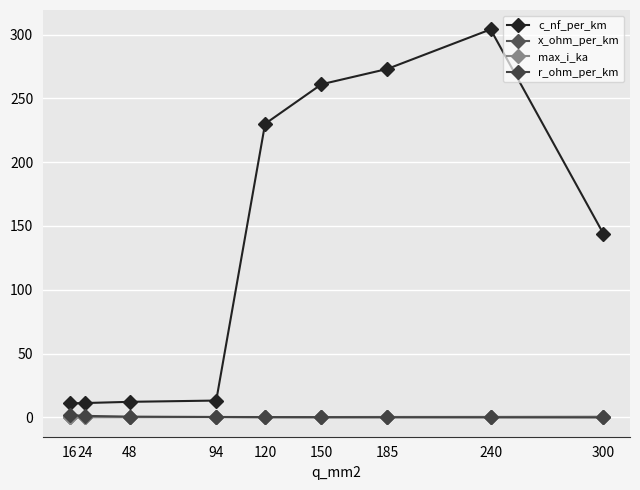

What is the value of the x_ohm_per_km point at the 1st from the left?

0.3